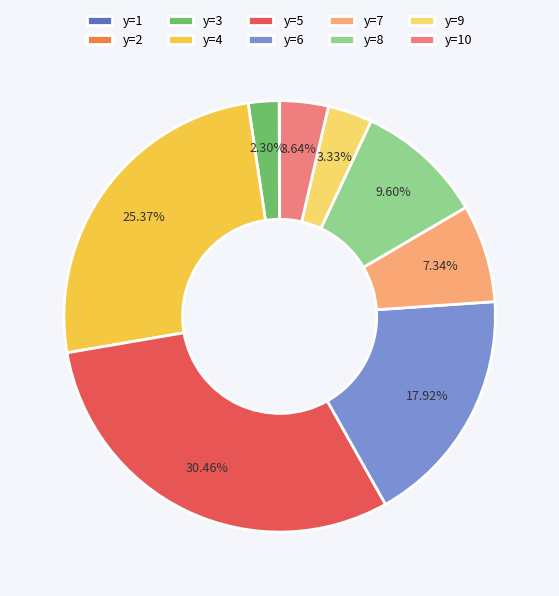

Is there a majority slice in this chart?

No